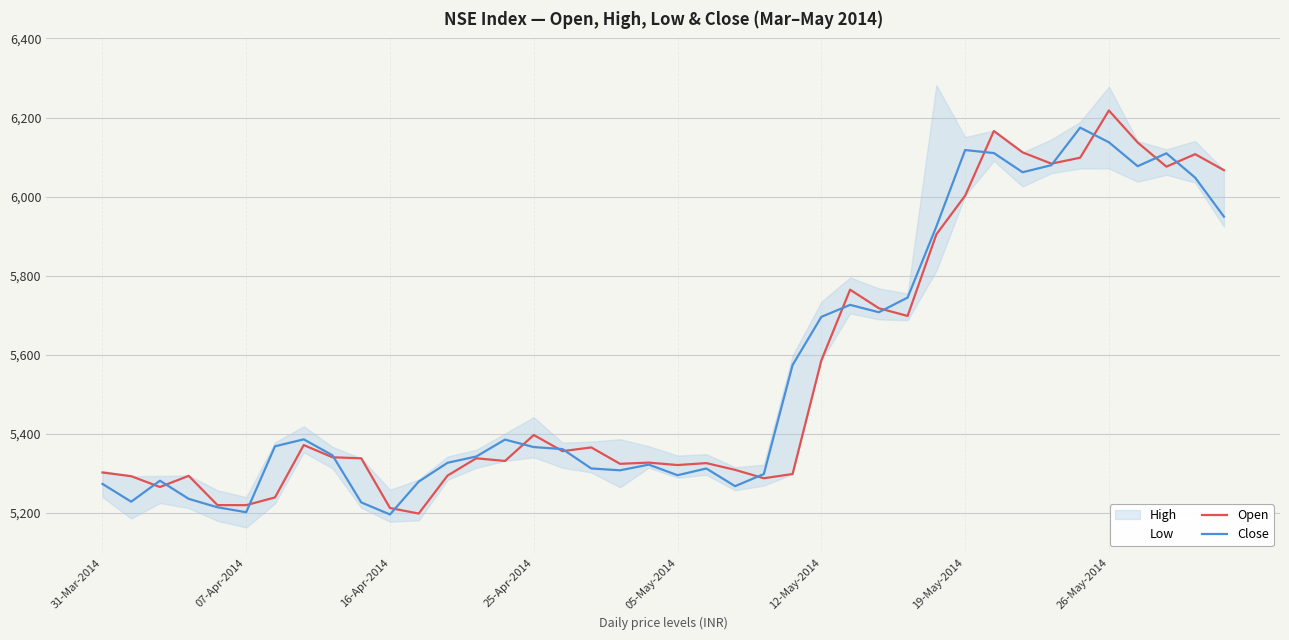

What is the value of the Open point at the 23rd from the left?

5309.1